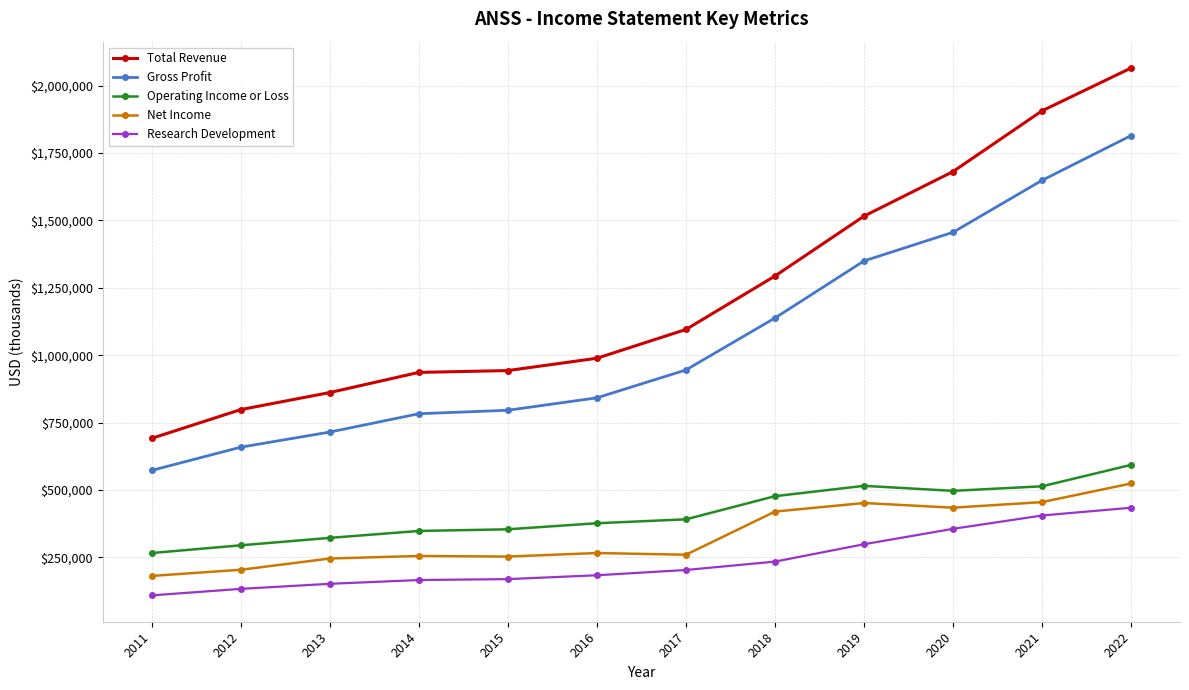

What is the sum of the Operating Income or Loss values at 2021 and 2017?

904000